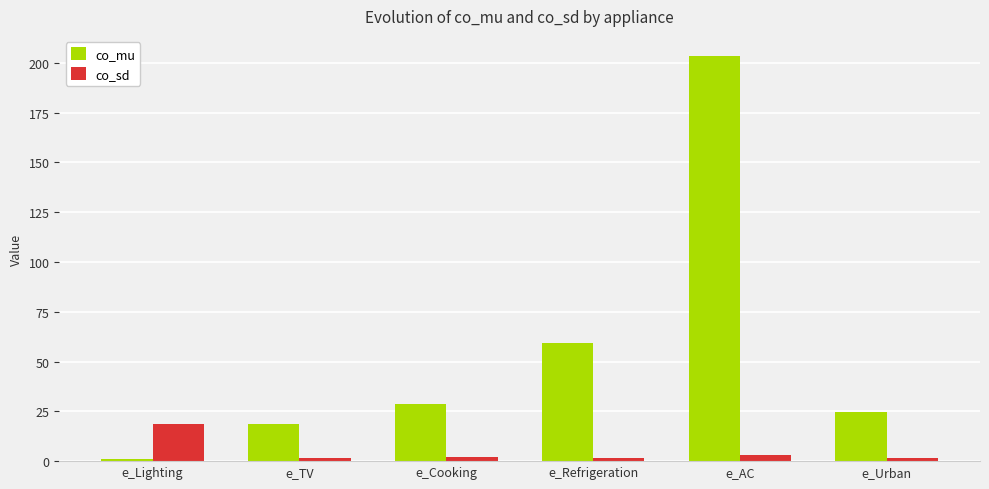

What is the average value of the co_mu series?

55.9